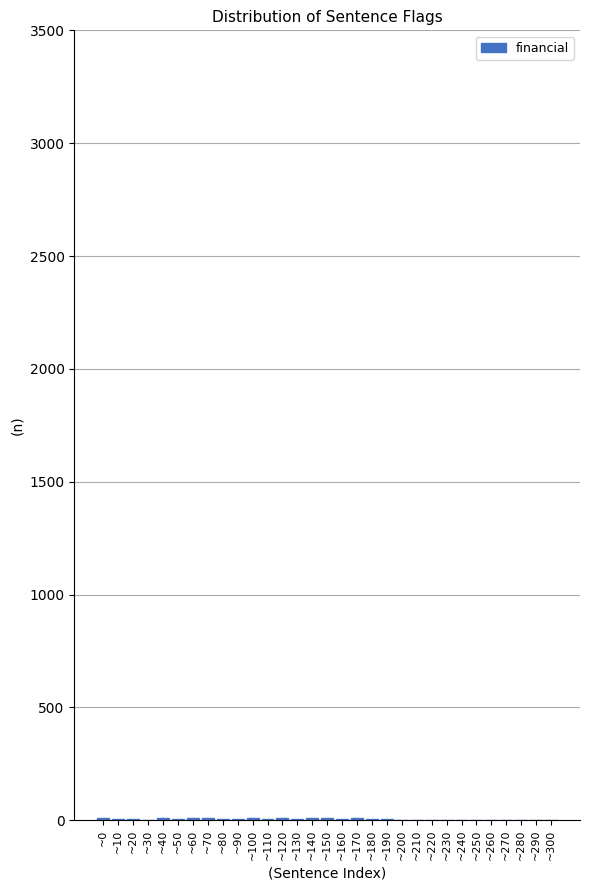

True or false: the data shows 8 at ~140.

True